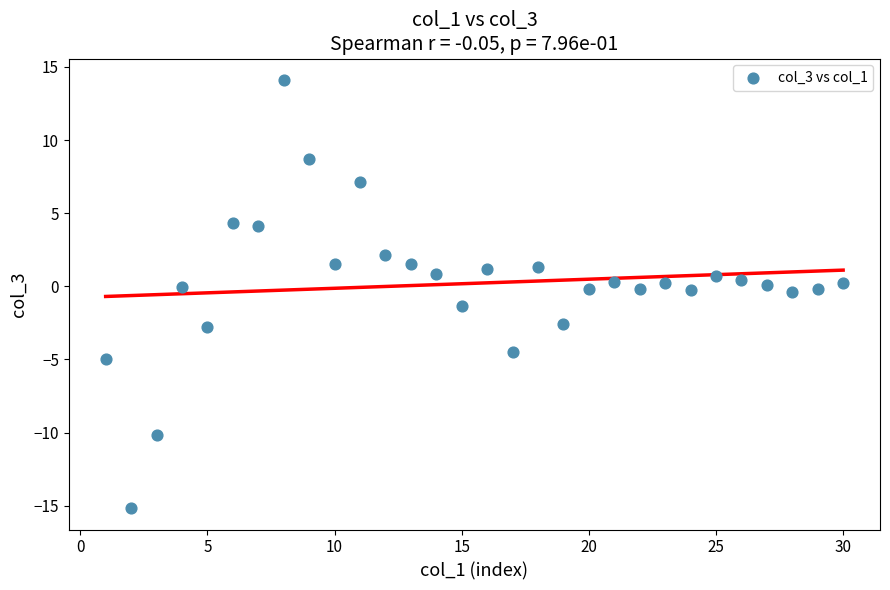

What is the range of Y values (max minus min)?

29.3